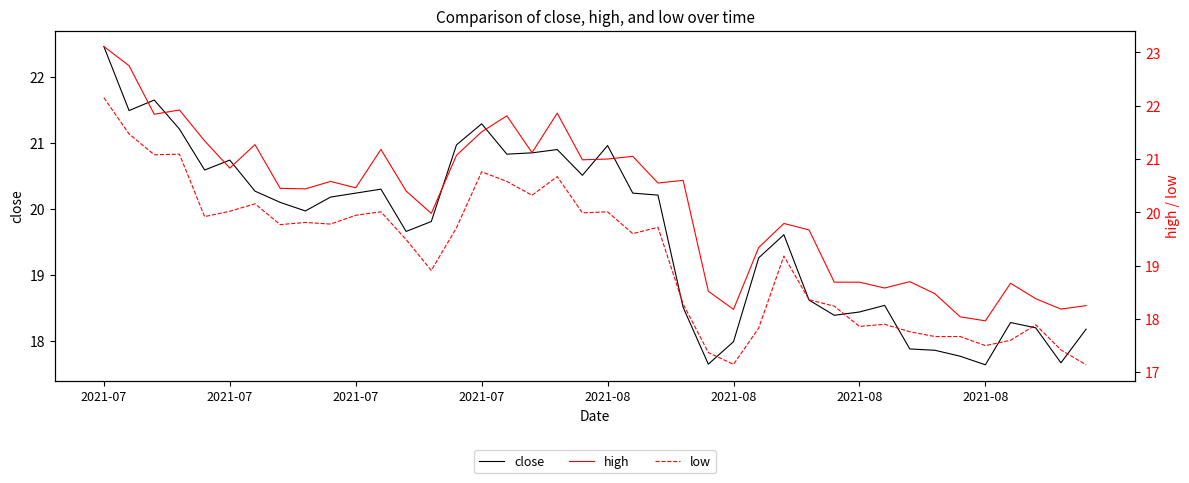

In low, how many points are higher than both neighbors (excluding endpoints)?

11